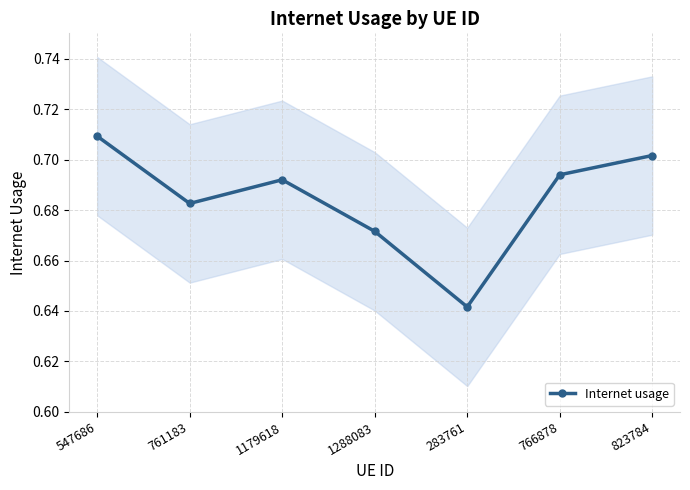

What is the sum of all values?

4.8